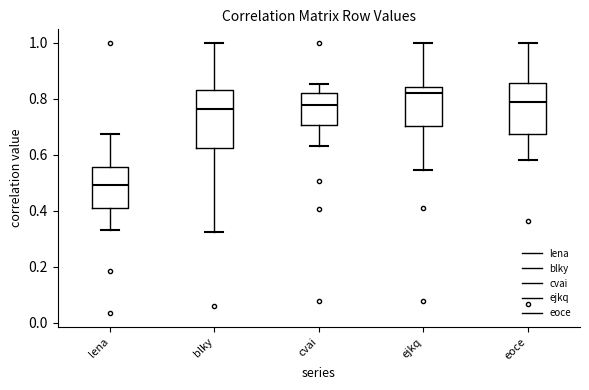

Reading left to right, transcribe this box plot: for each box, give where its median line is, the range the box spans, and where its two whiskers end, as read against the y-axis. The values are not printed on the chart, so give them approximately, as read against the axis.

lena: median 0.50, box 0.42 to 0.56, whiskers 0.34 to 0.68
blky: median 0.76, box 0.62 to 0.84, whiskers 0.32 to 1.00
cvai: median 0.78, box 0.70 to 0.82, whiskers 0.64 to 0.86
ejkq: median 0.82, box 0.70 to 0.84, whiskers 0.54 to 1.00
eoce: median 0.78, box 0.68 to 0.86, whiskers 0.58 to 1.00